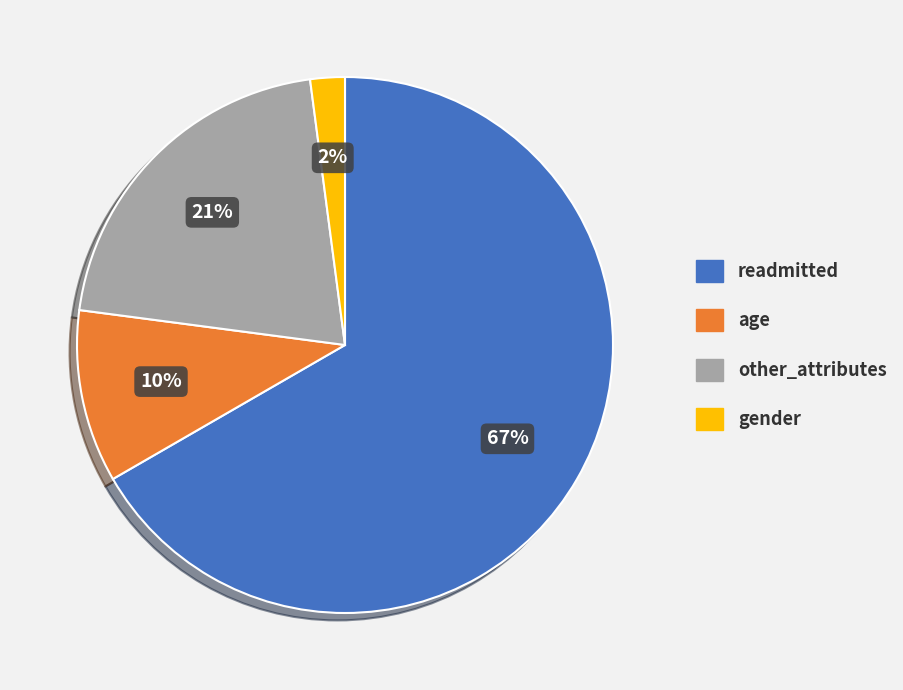

Is there a majority slice in this chart?

Yes